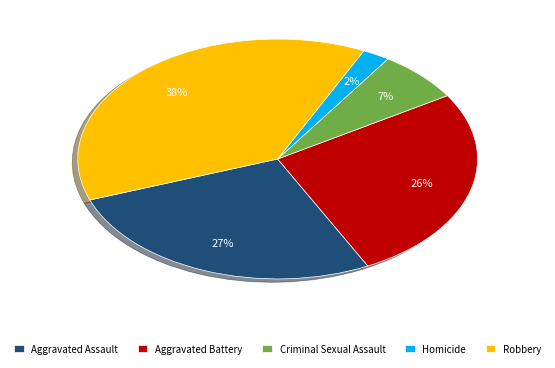

Is the sum of Aggravated Assault and Homicide greater than half?

No